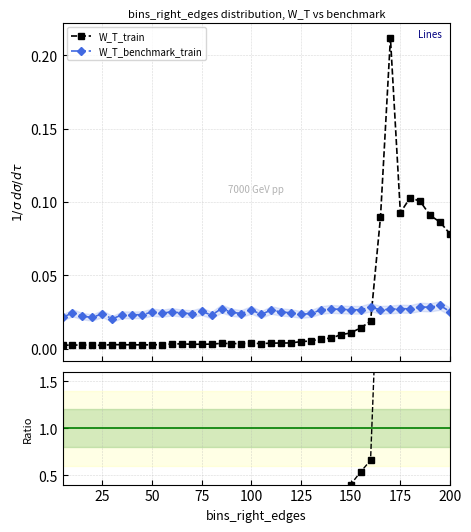

After their last crossing, which series has the higher values: W_T_benchmark_train or W_T_train?

W_T_train